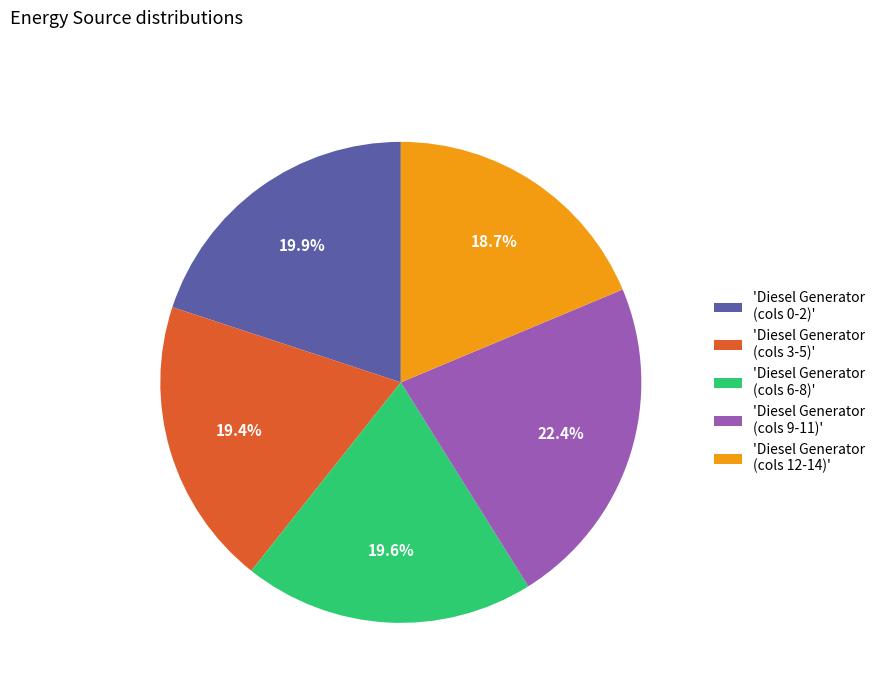

Is there a majority slice in this chart?

No